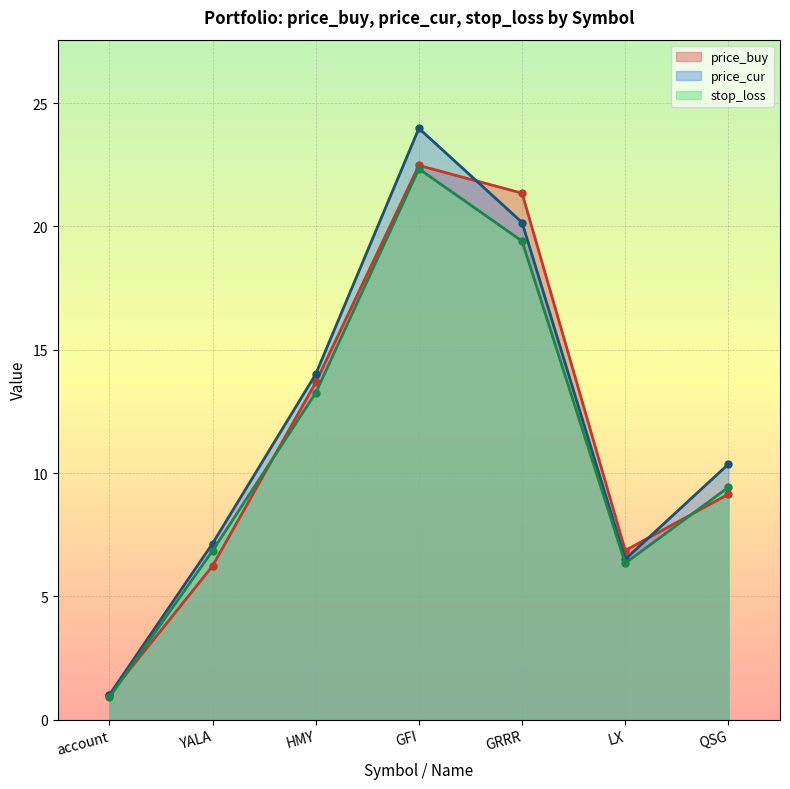

How many distinct data groups are displayed?

3